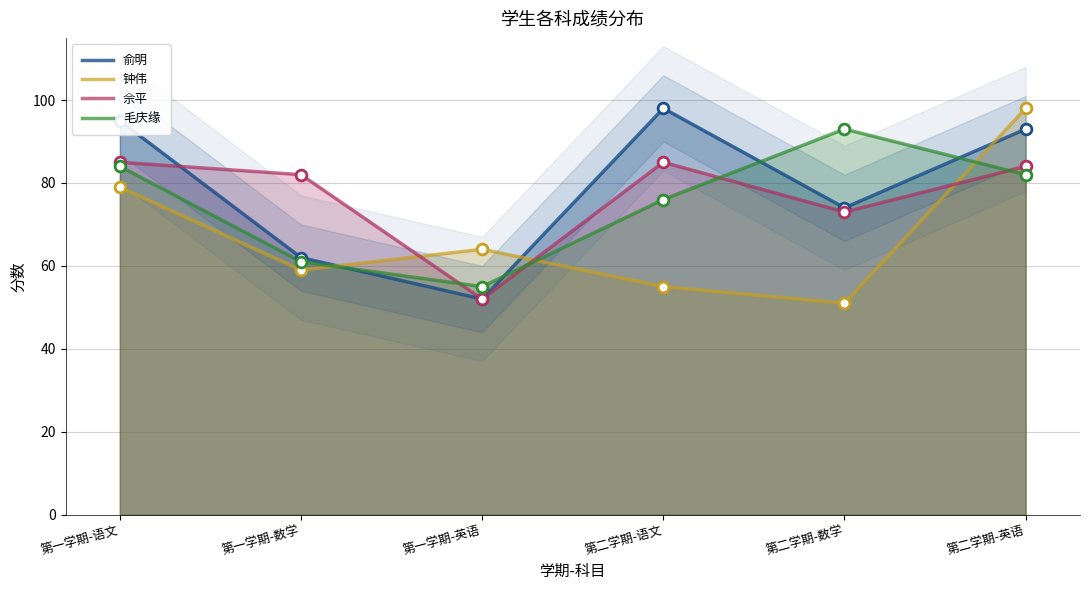

What is the total value across all series at 第二学期-英语?

357